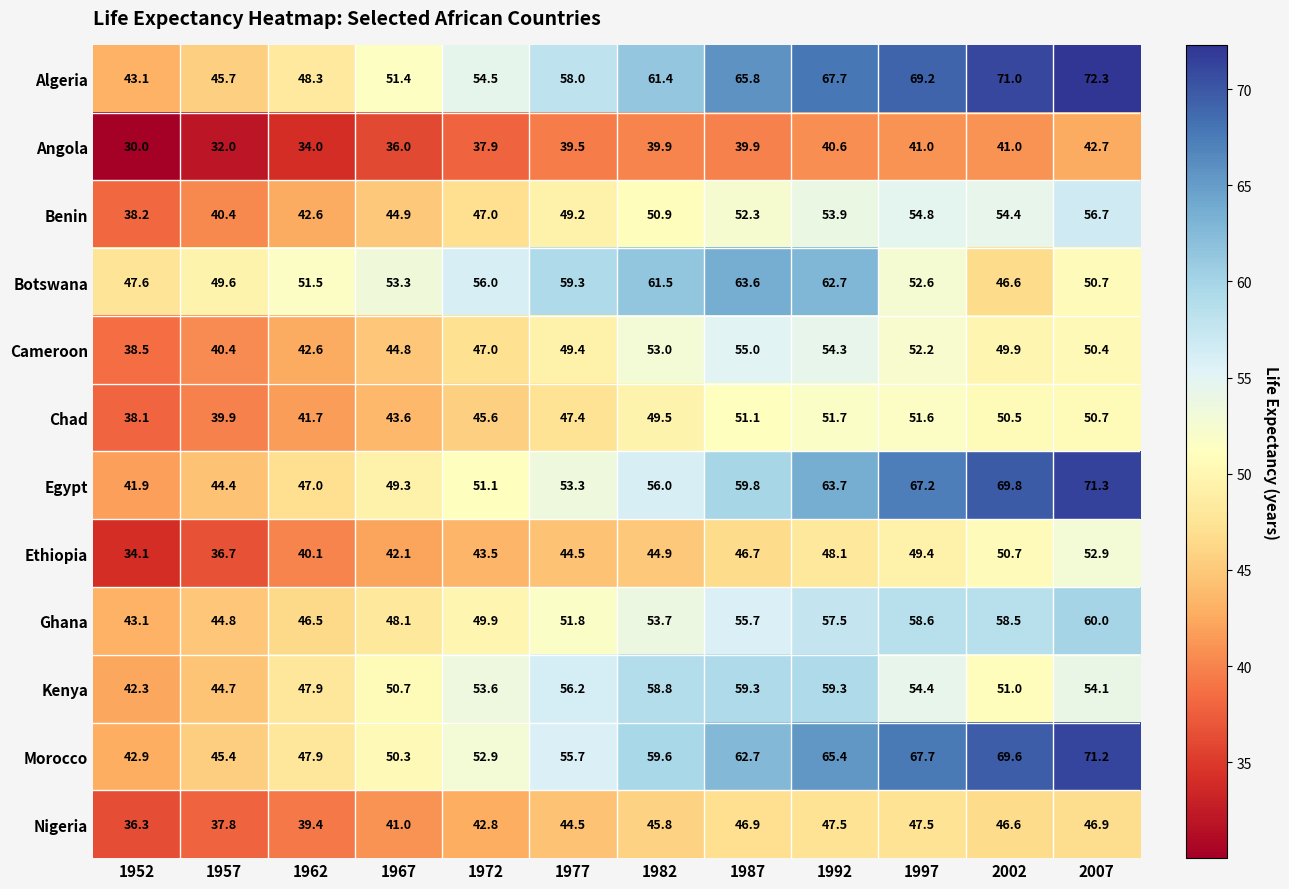

Which series has the largest total across all categories?

Algeria